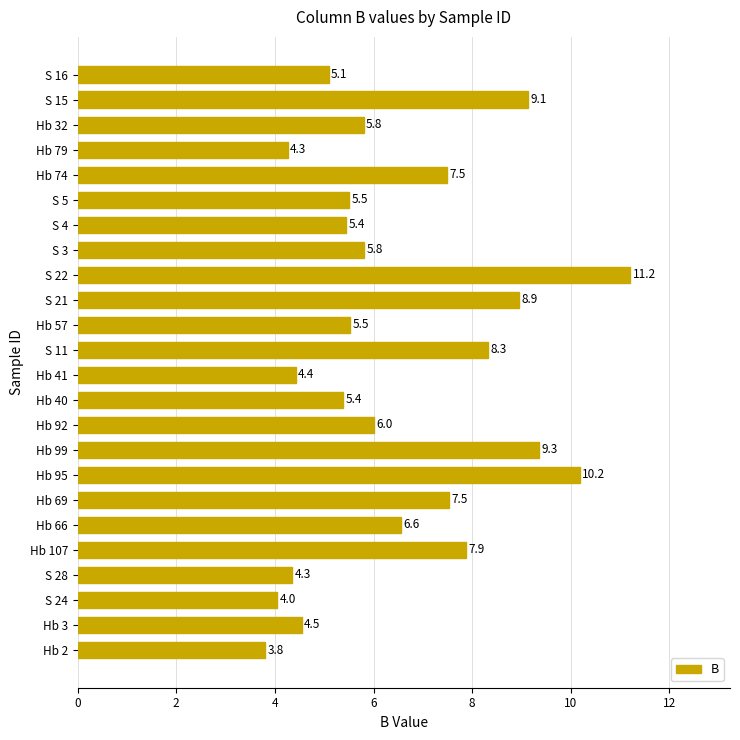

What is the greatest value displayed?

11.2